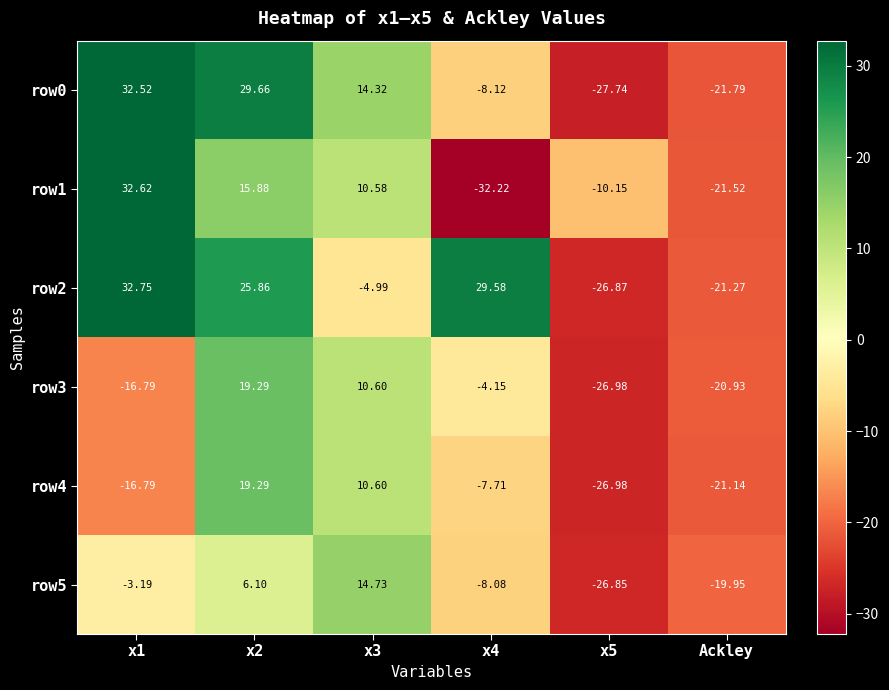

Is the value of row4 at Ackley greater than the value of row5 at Ackley?

No